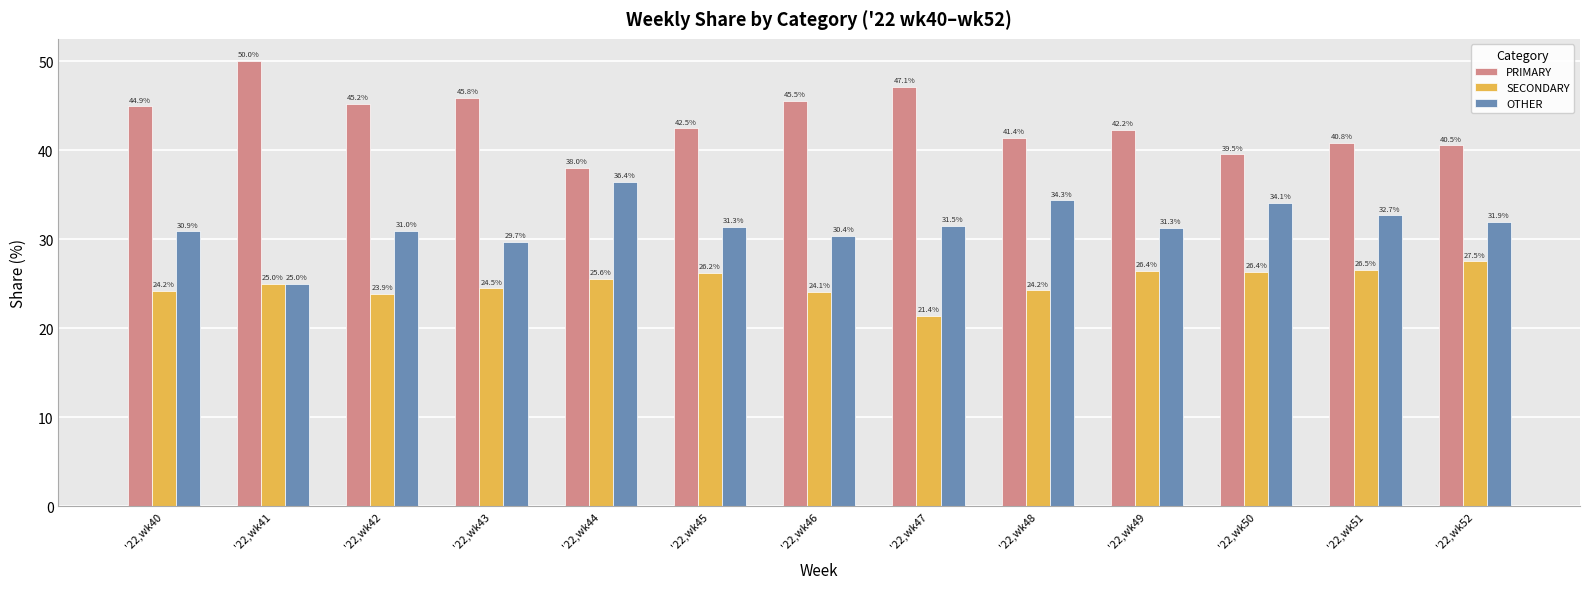

Which series has the largest total across all categories?

PRIMARY